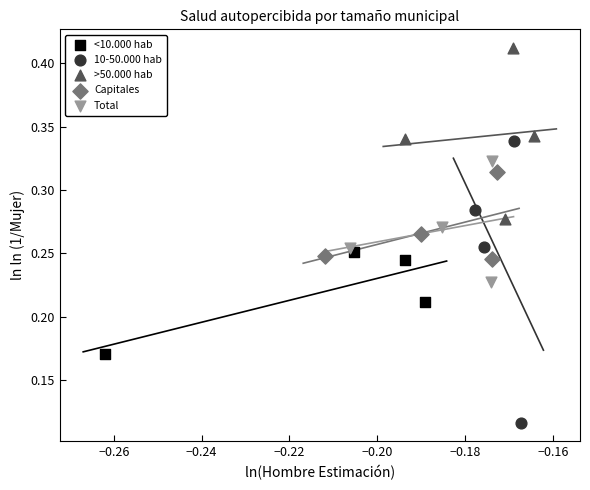

Which series has the largest Y range (max minus min)?

10-50.000 hab